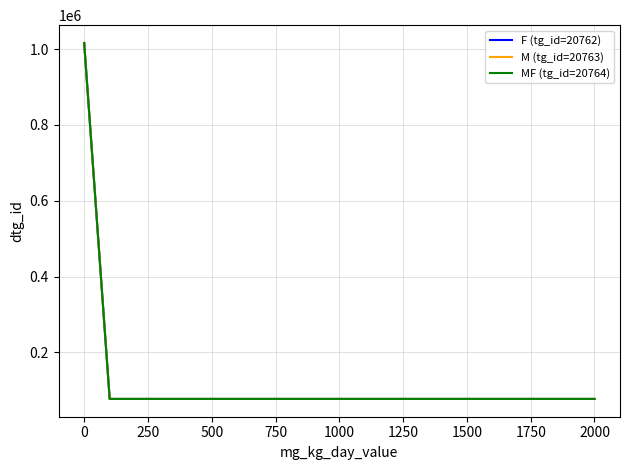

Rank the series by their average value, from highest to lowest.

F (tg_id=20762), M (tg_id=20763), MF (tg_id=20764)